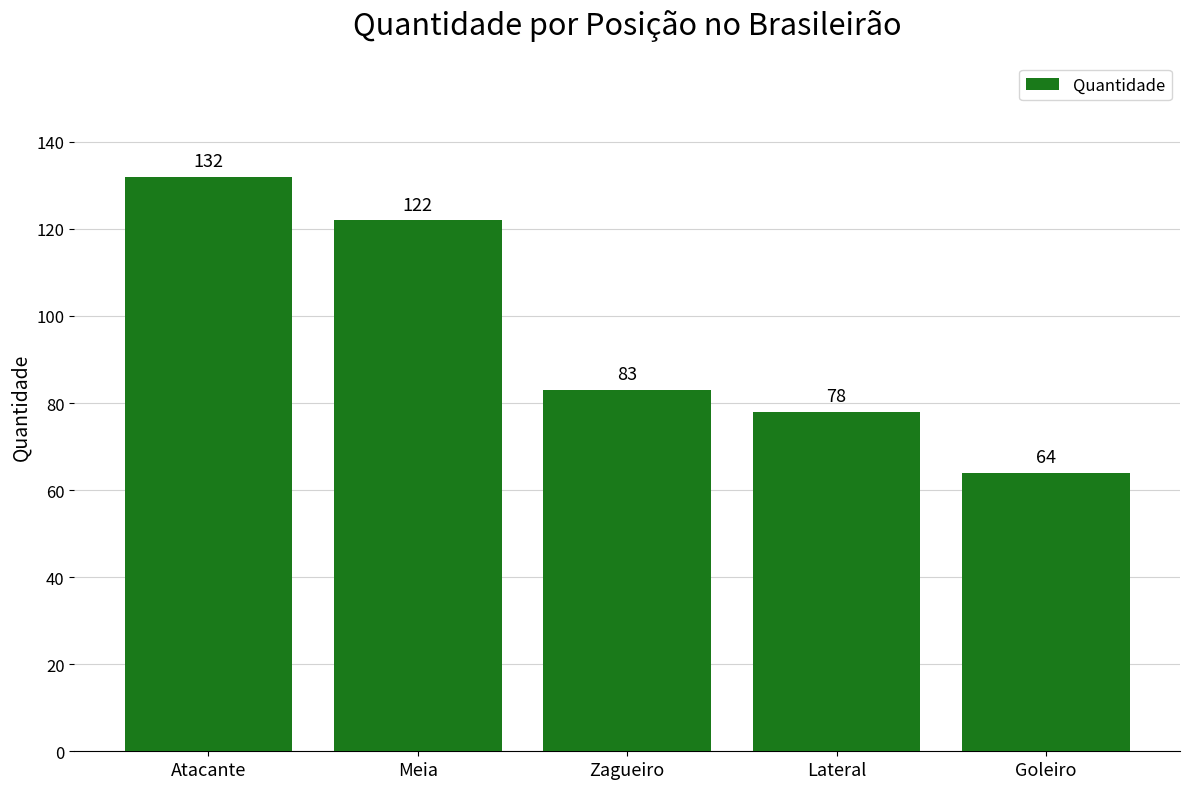

What is the change in value from Zagueiro to Lateral?

-5